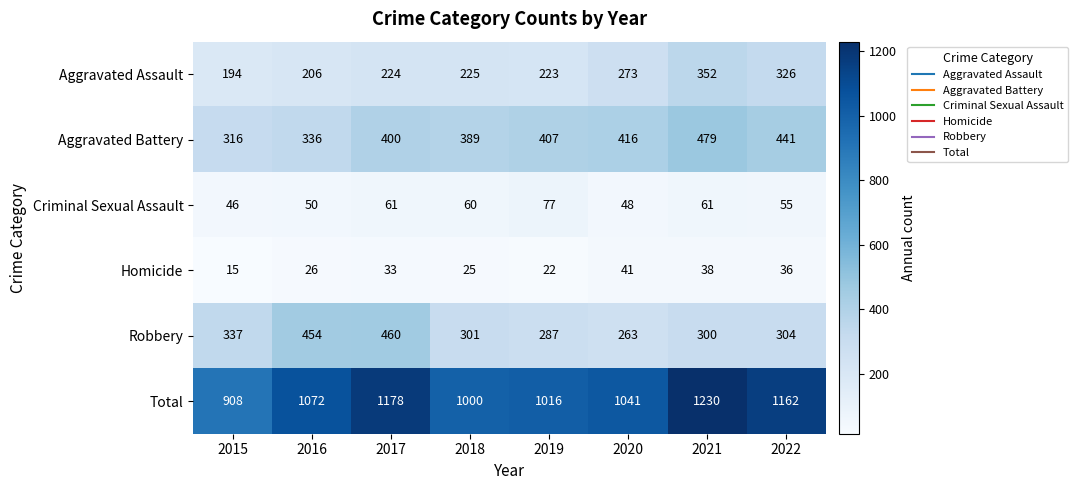

What is the difference between the maximum and second lowest values in the Total series?

230